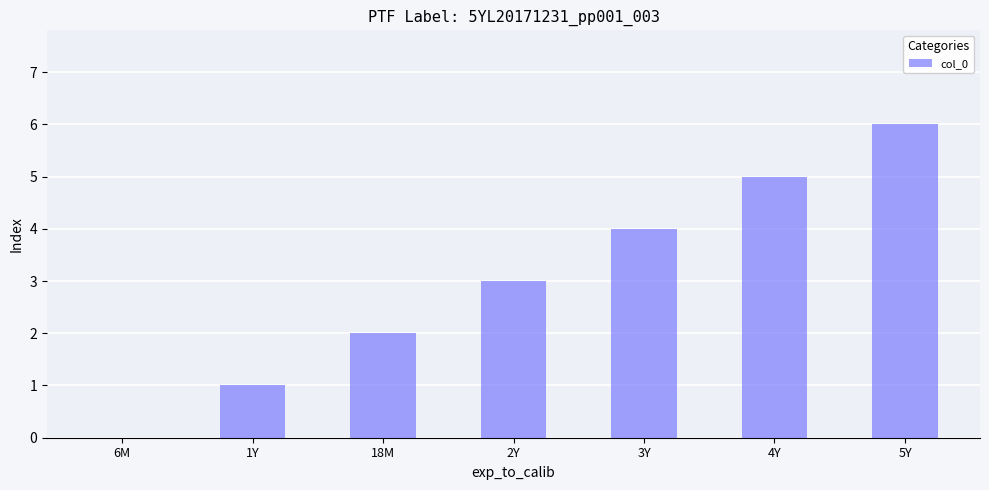

Is it true that the value at 5Y is 6?

True